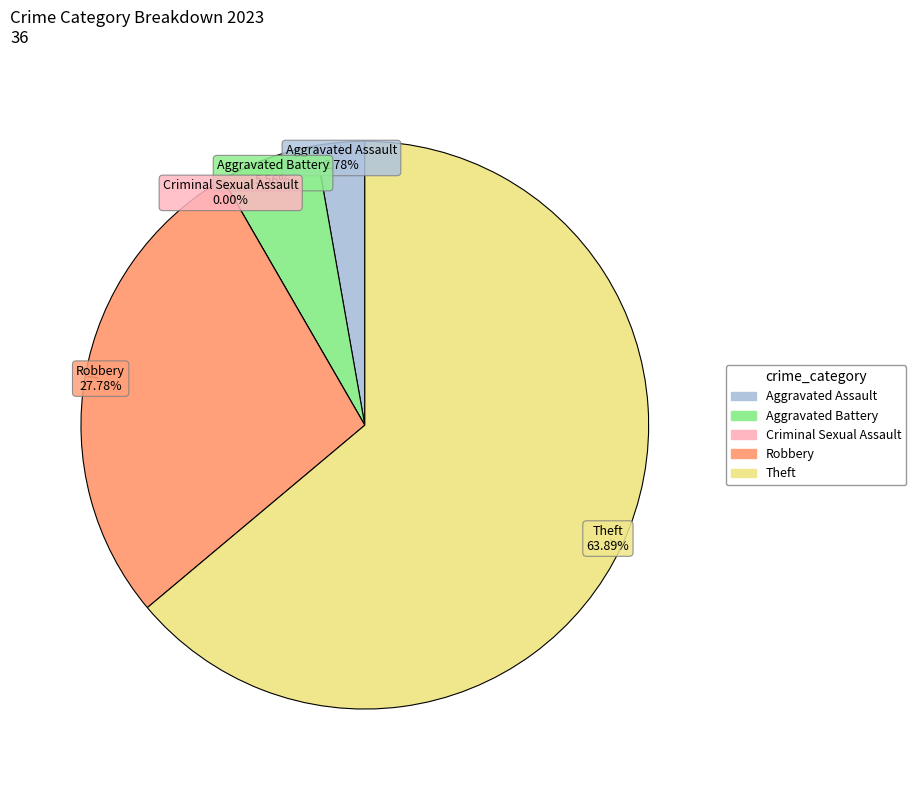

Is it true that Aggravated Assault is 1% of the pie?

False